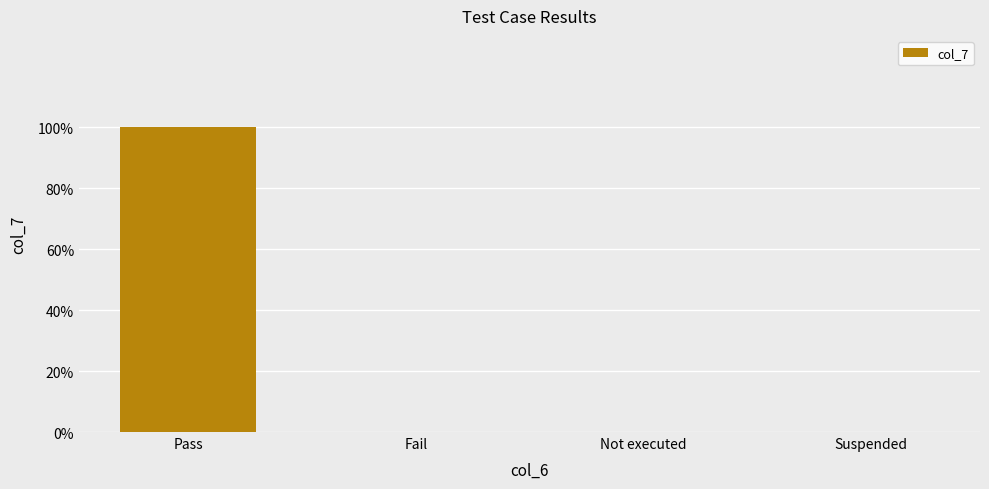

What position from the right is Fail?

3